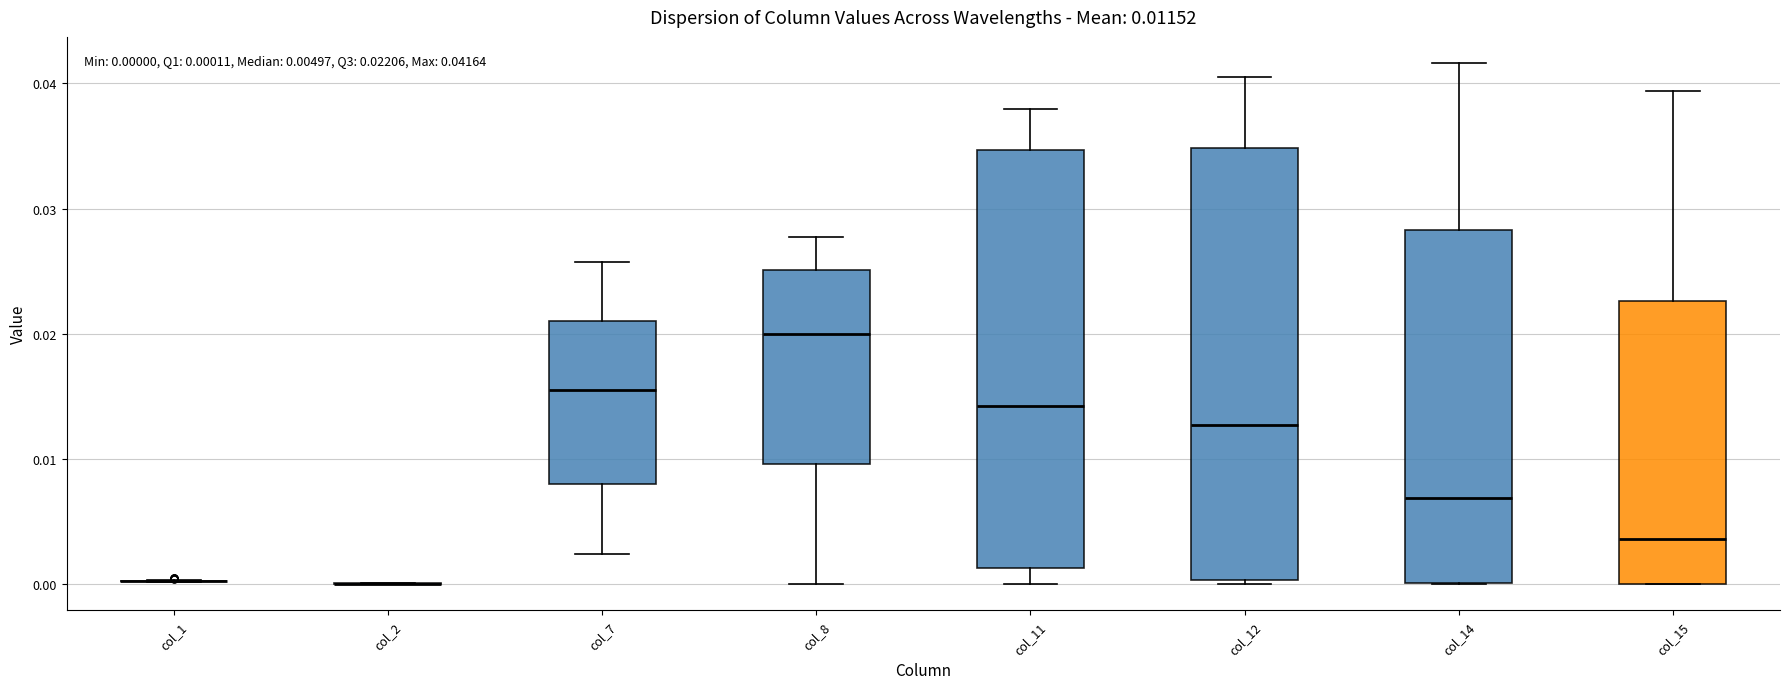

Comparing the boxes themselves (not the whiskers), which one is the tallest?

col_12